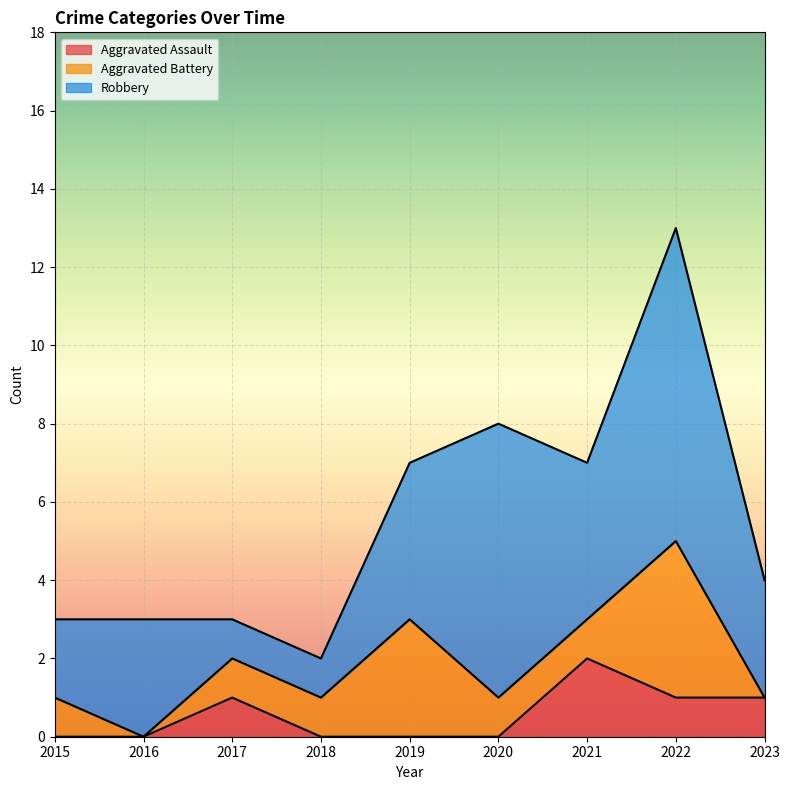

What is the sum of all Aggravated Battery values?

12